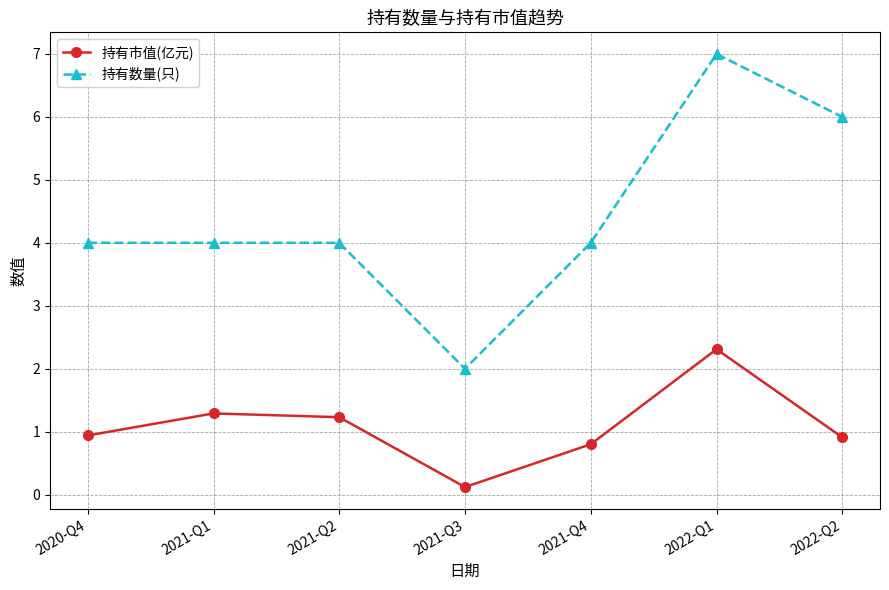

What is the sum of the 持有数量(只) values at 2021-Q3 and 2020-Q4?

6.0